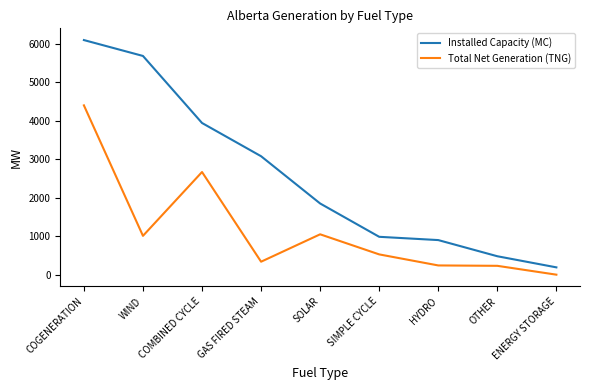

Rank the series by their average value, from lowest to highest.

Total Net Generation (TNG), Installed Capacity (MC)